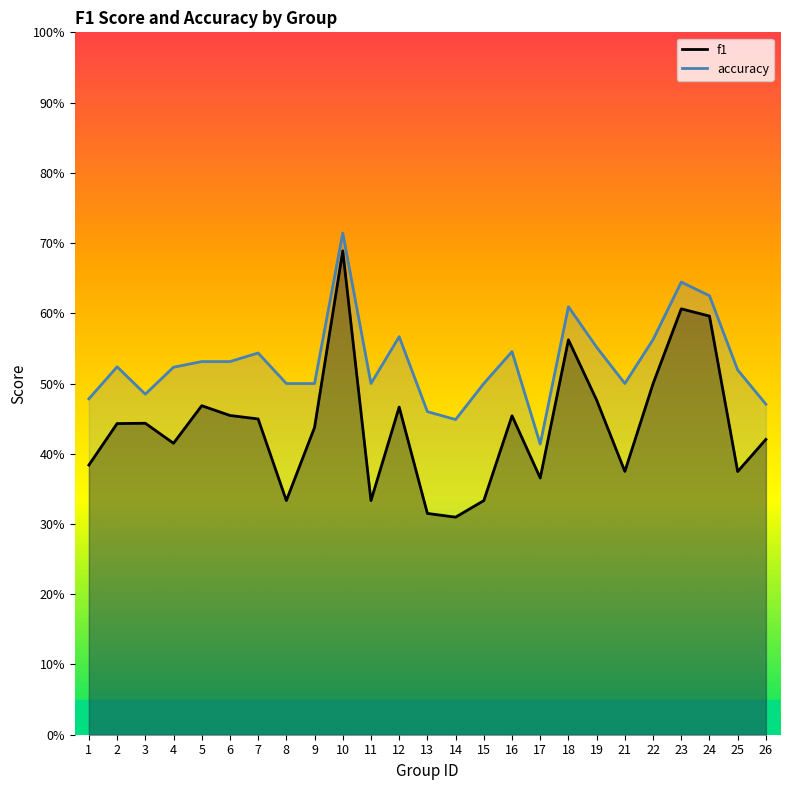

Which series has the largest total across all categories?

accuracy